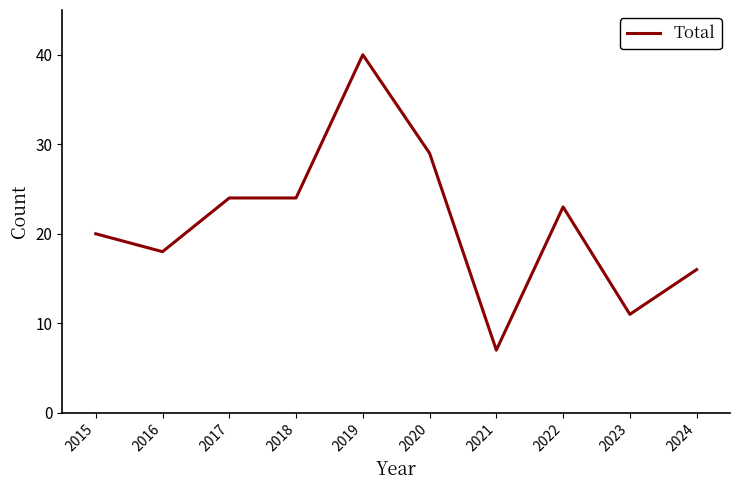

What is the change in value from 2018 to 2021?

-17